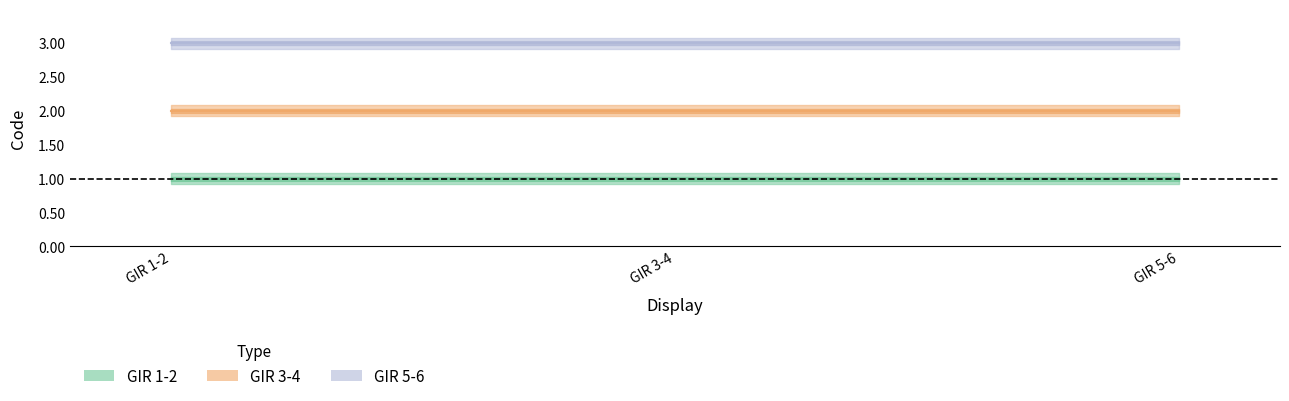

Is this an area chart (filled region under the line)?

No